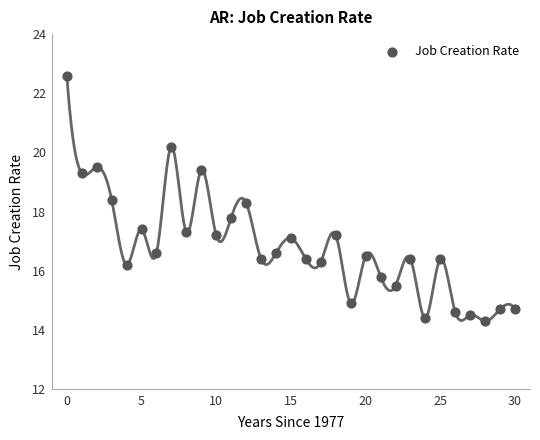

What is the range of Y values (max minus min)?

8.3